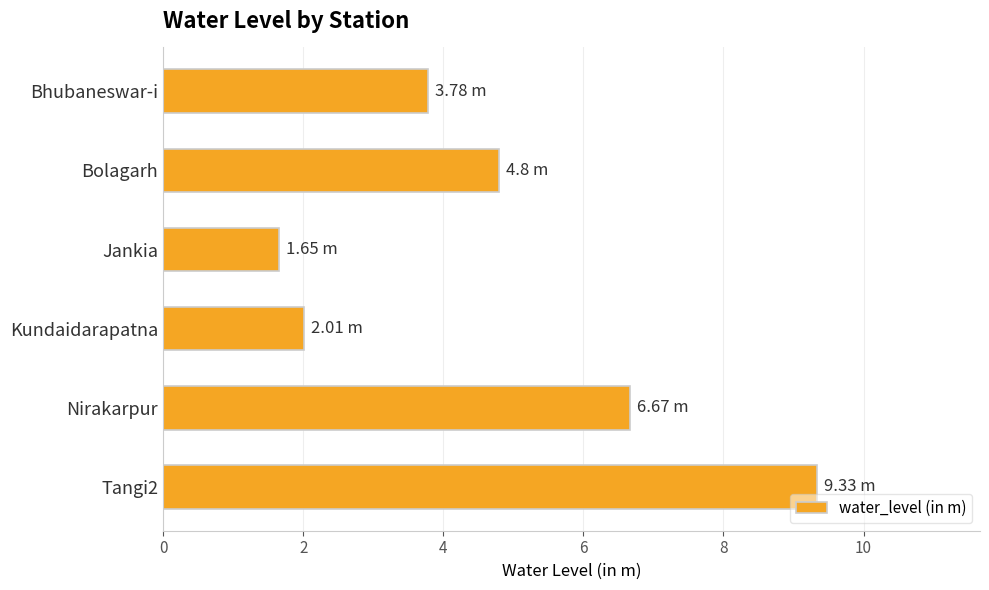

What is the change in value from Bolagarh to Kundaidarapatna?

-2.8